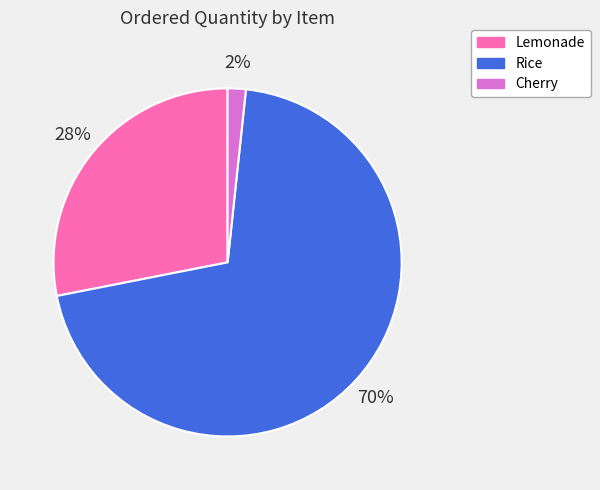

Which category has the biggest portion of the pie?

Rice